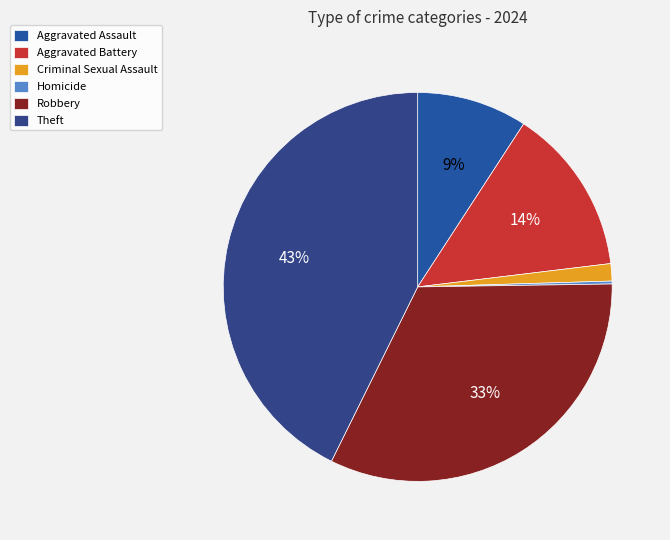

Count the number of slices in the pie.

6